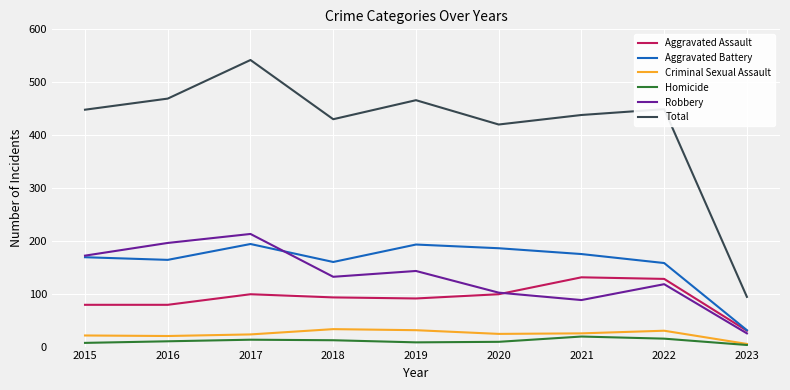

What is the difference between the second highest and minimum values in the Criminal Sexual Assault series?

26